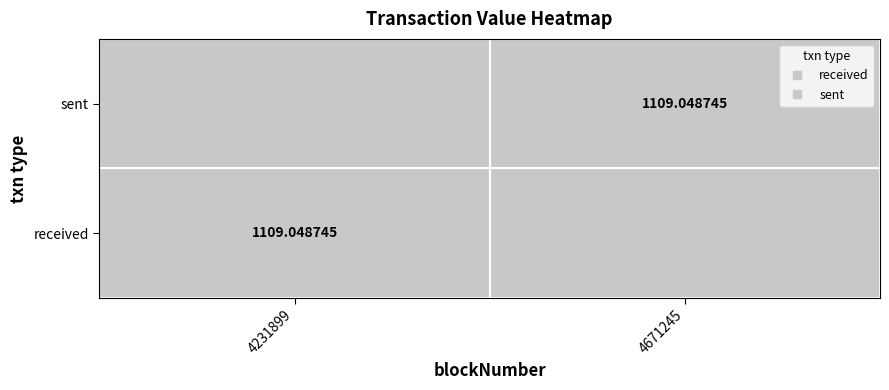

How many series are shown in this chart?

2